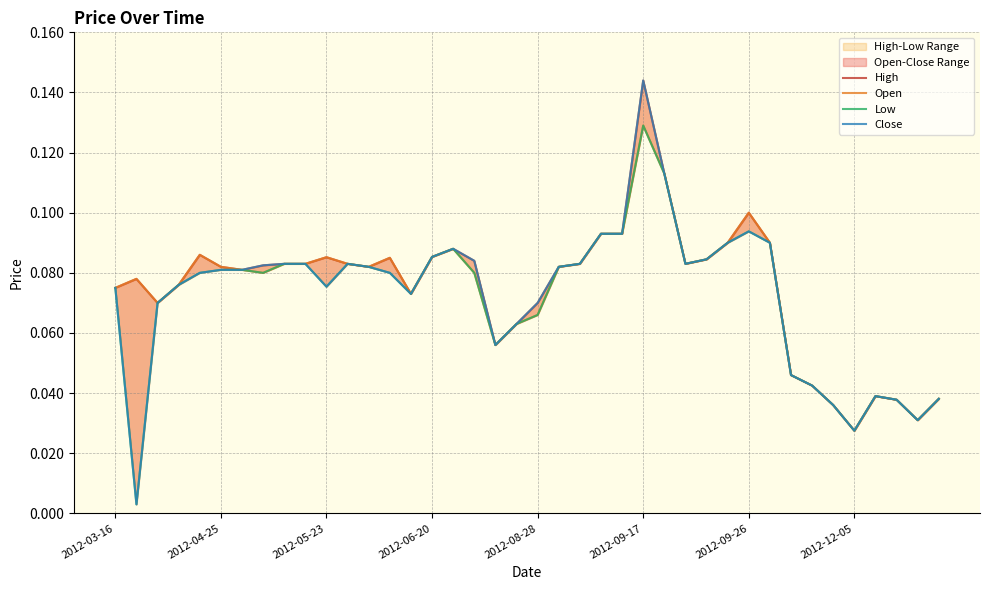

Which series has the largest range (max minus min)?

Close